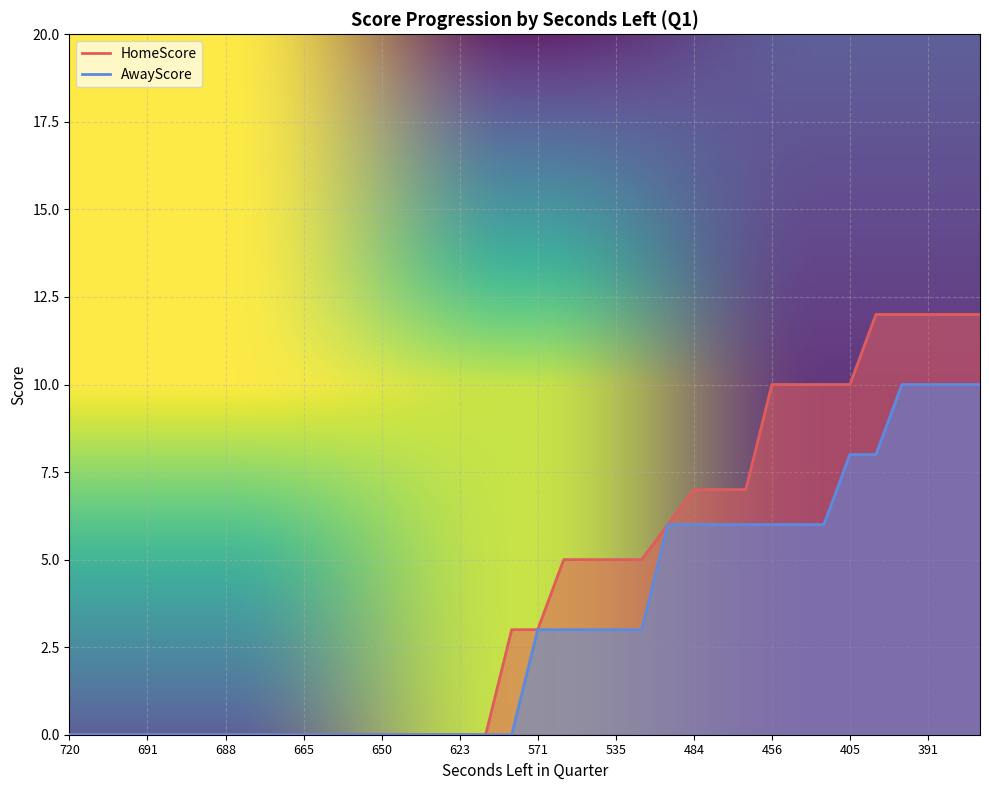

What is the value of the HomeScore point at the 21st from the left?

5